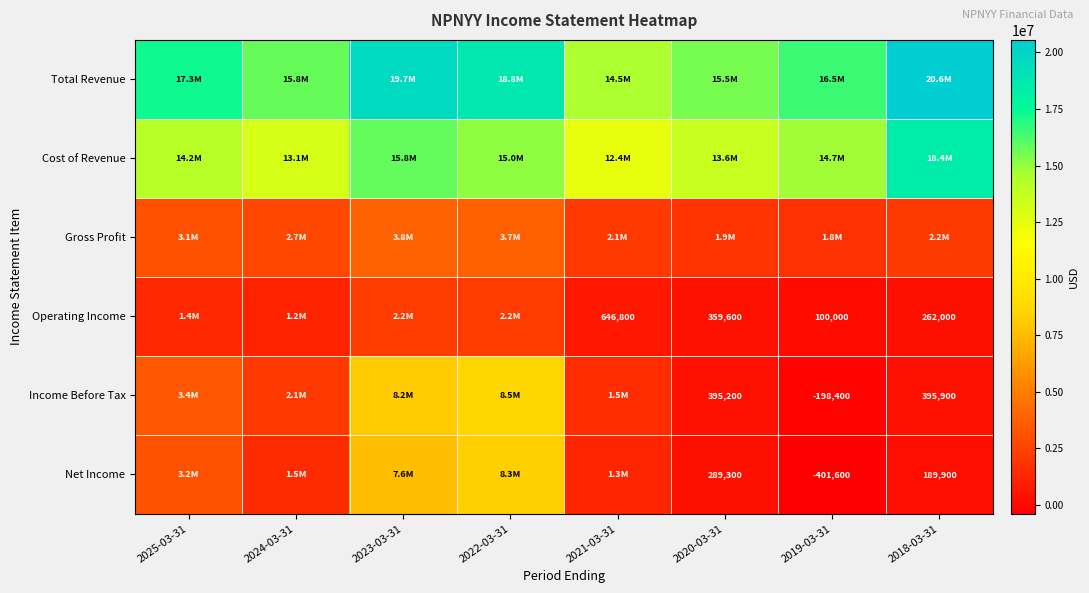

Which category has the lowest value across all series?

2019-03-31